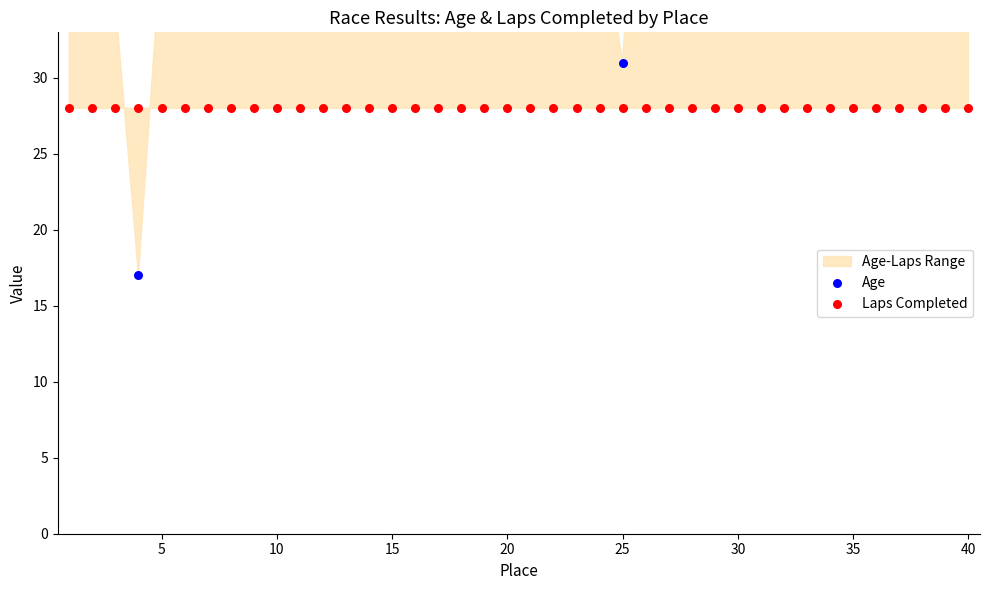

At how many categories does at least one series exceed 40?

30